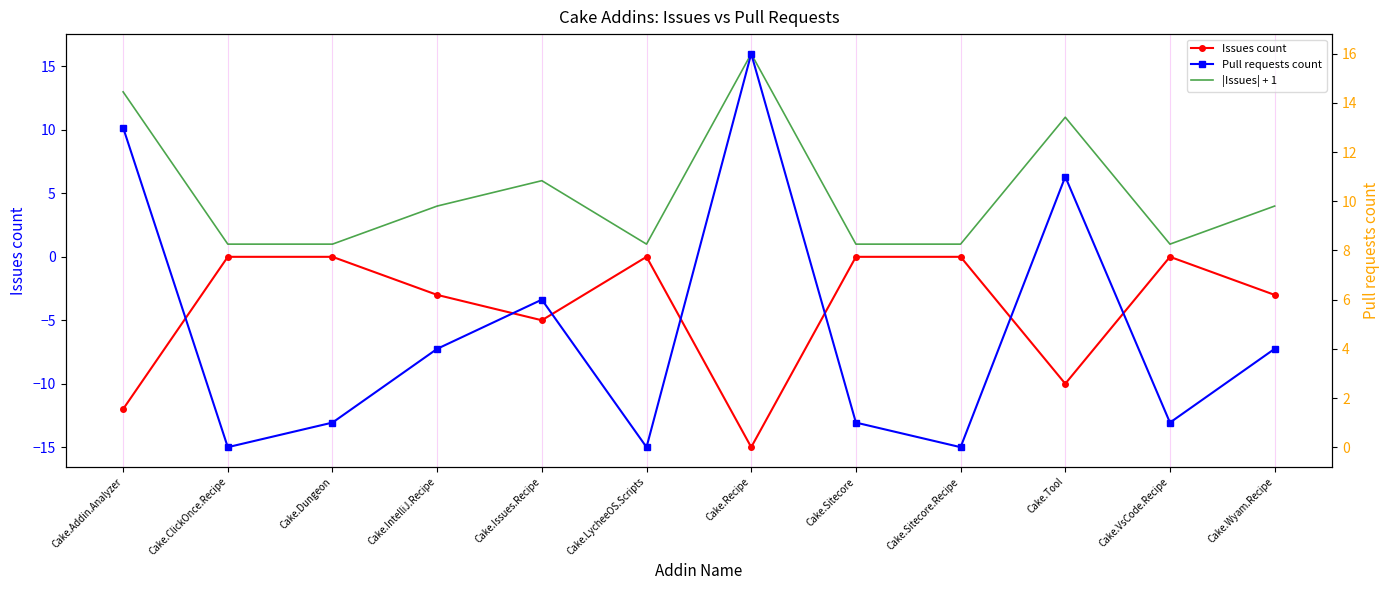

What is the total value across all series at Cake.LycheeOS.Scripts?

1